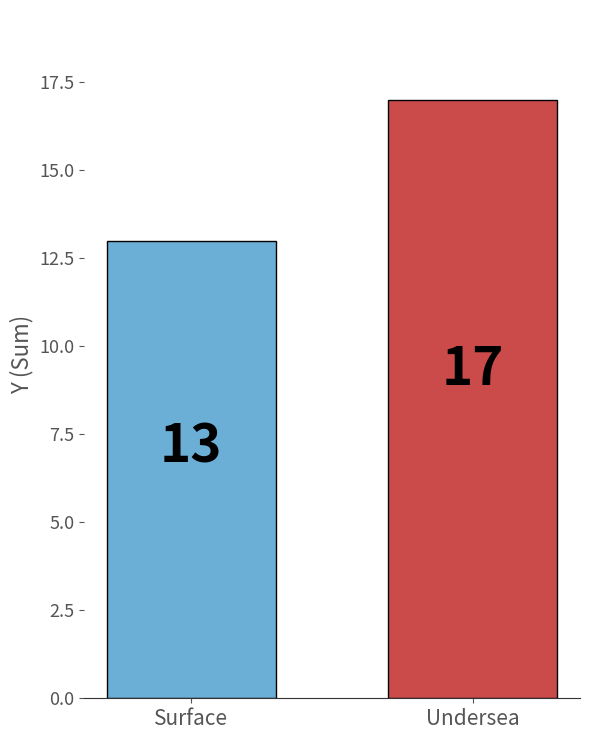

The value at Surface is 13. True or false?

True